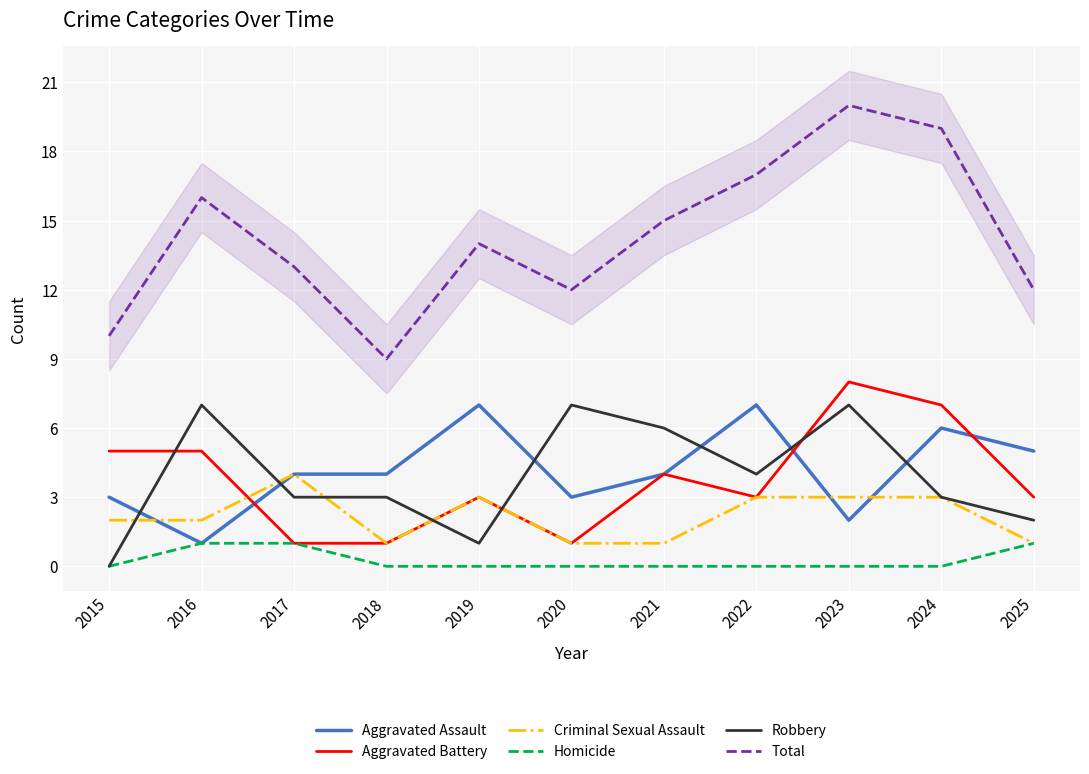

True or false: Homicide and Criminal Sexual Assault cross at least once.

False